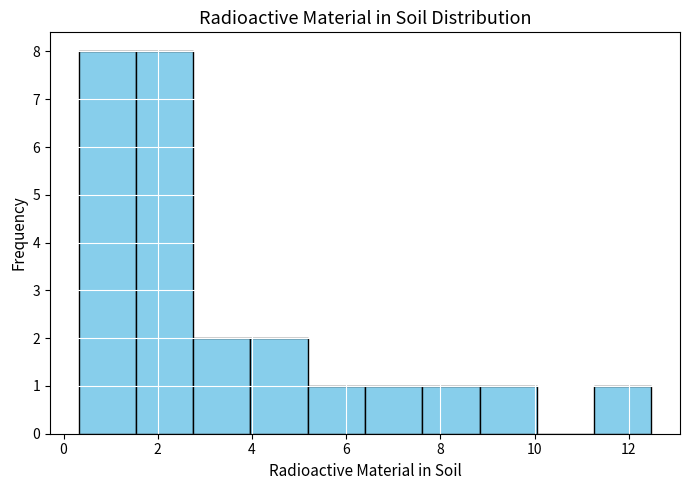

How tall is the bar that spans 5.2 to 6.4 on the x-axis? Neither the bar edges nor the heights are printed on the chart, so give them approximately, as read against the axes.

1